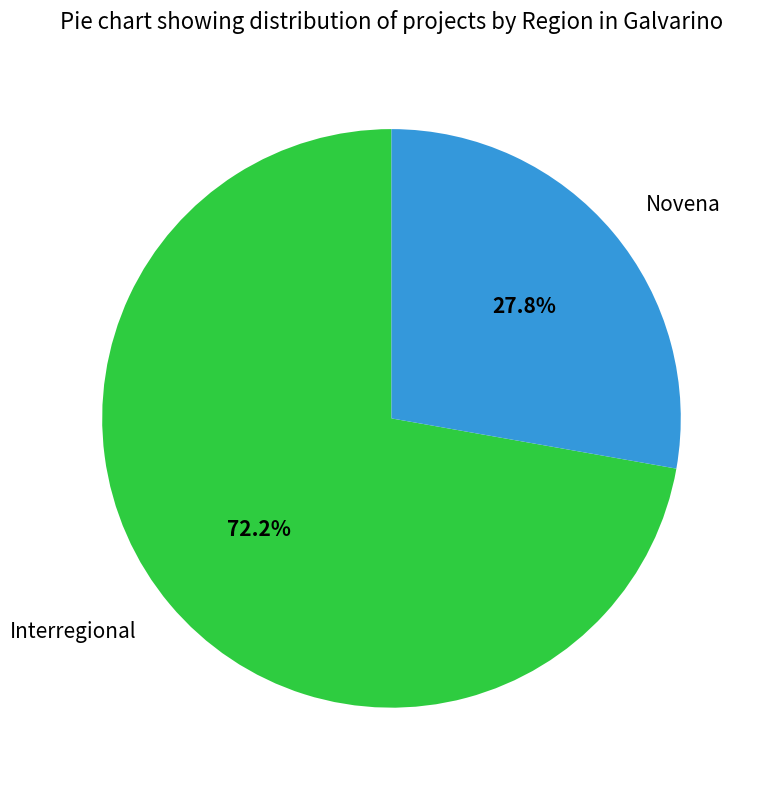

Count the number of slices in the pie.

2